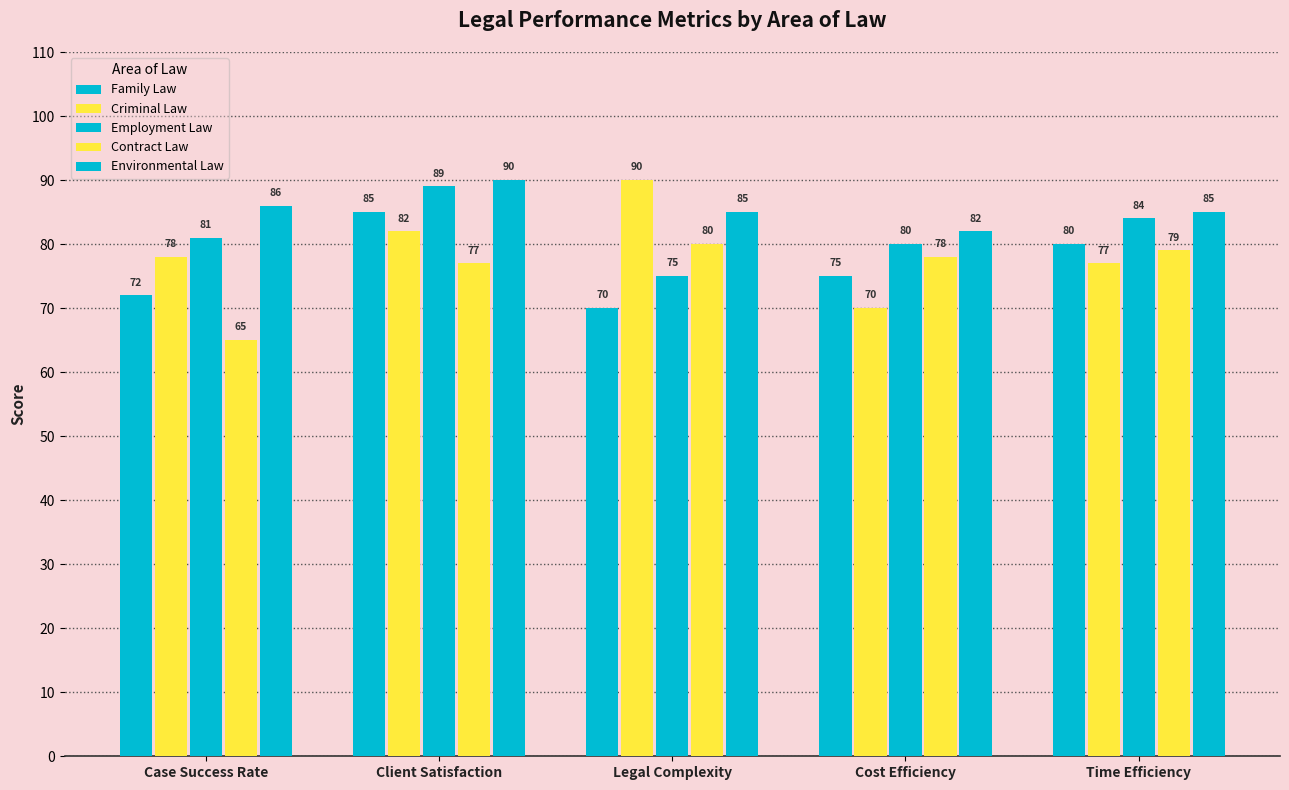

Count the number of data series in this chart.

5